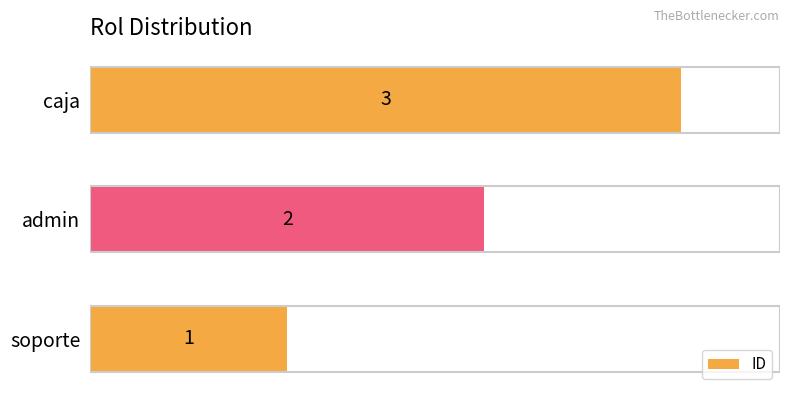

Approximately how many times larger is the value at caja compared to soporte?

3.0